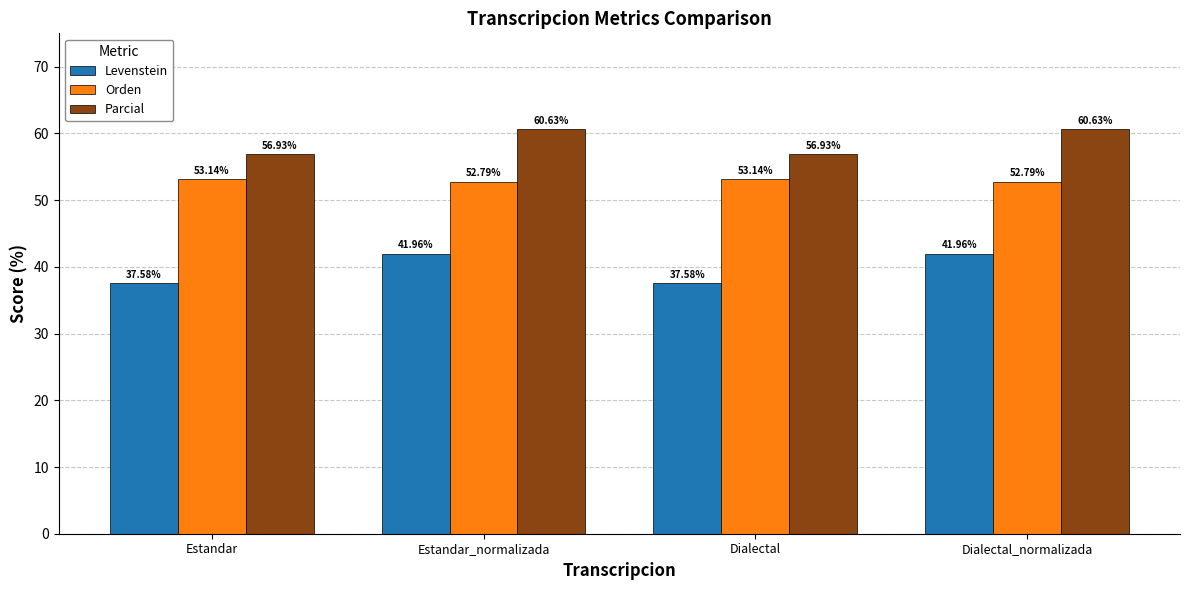

Reading right to left, what are all the values shown in this chart?

Levenstein: 42.0	37.6	42.0	37.6
Orden: 52.8	53.1	52.8	53.1
Parcial: 60.6	56.9	60.6	56.9